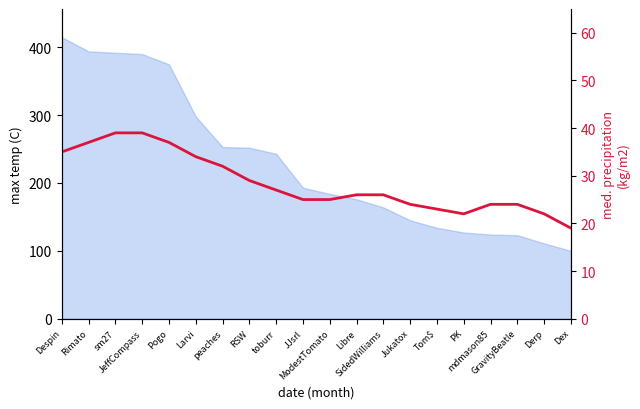

Does the chart display data point markers on the line(s)?

No